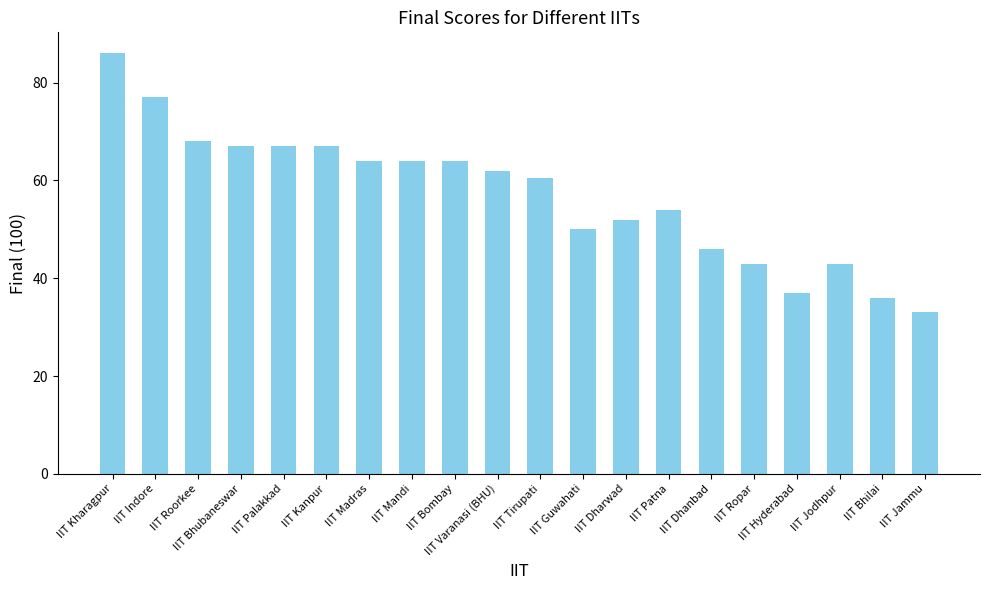

What is the sum of the values at IIT Jammu and IIT Mandi?

97.0